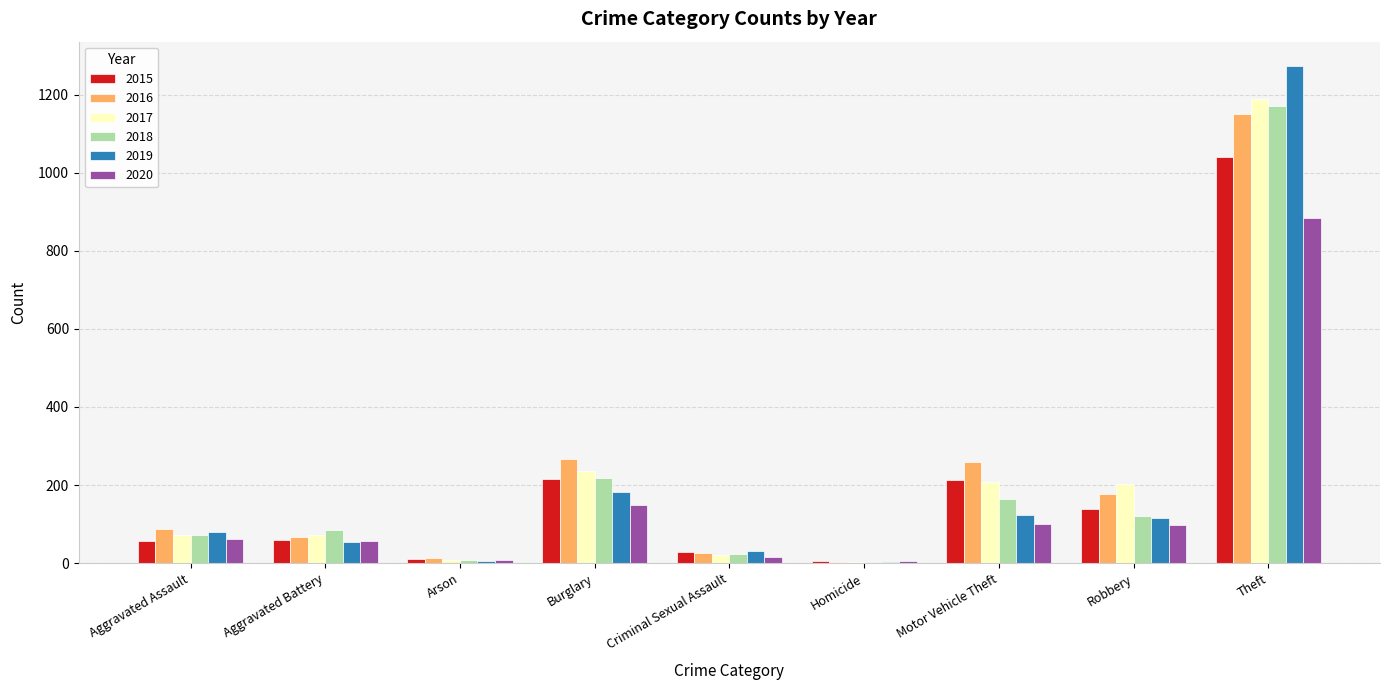

True or false: 2019 has a value of 64 at Robbery.

False